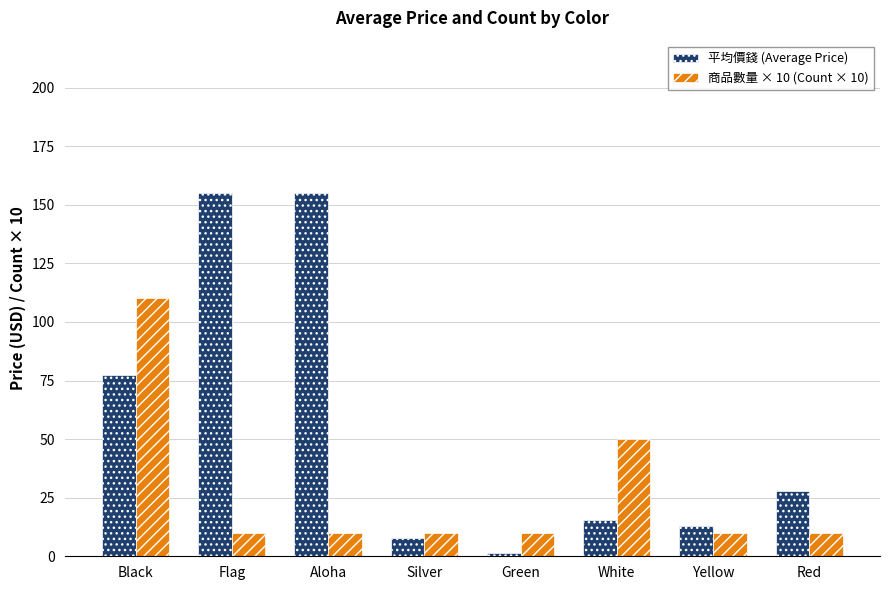

At which category is the sum across all series the highest?

Black